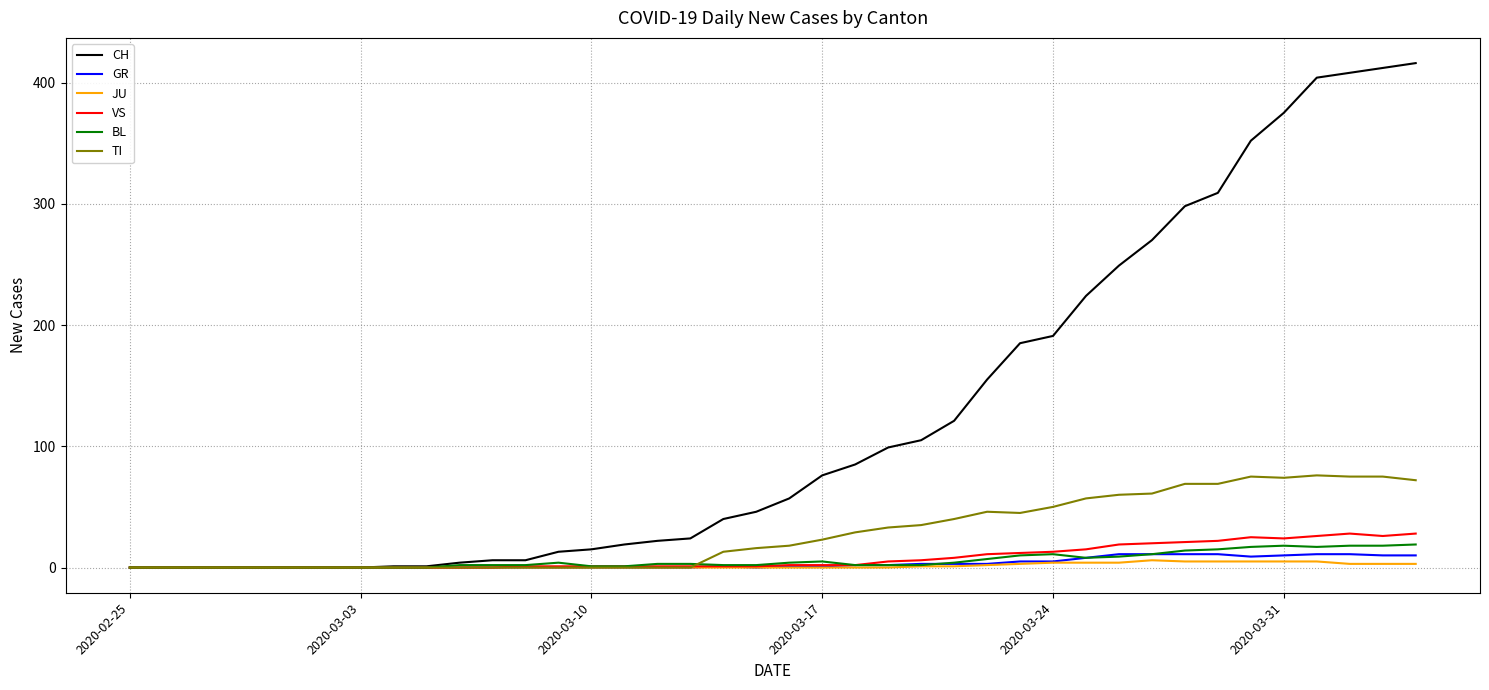

How many distinct data groups are displayed?

6